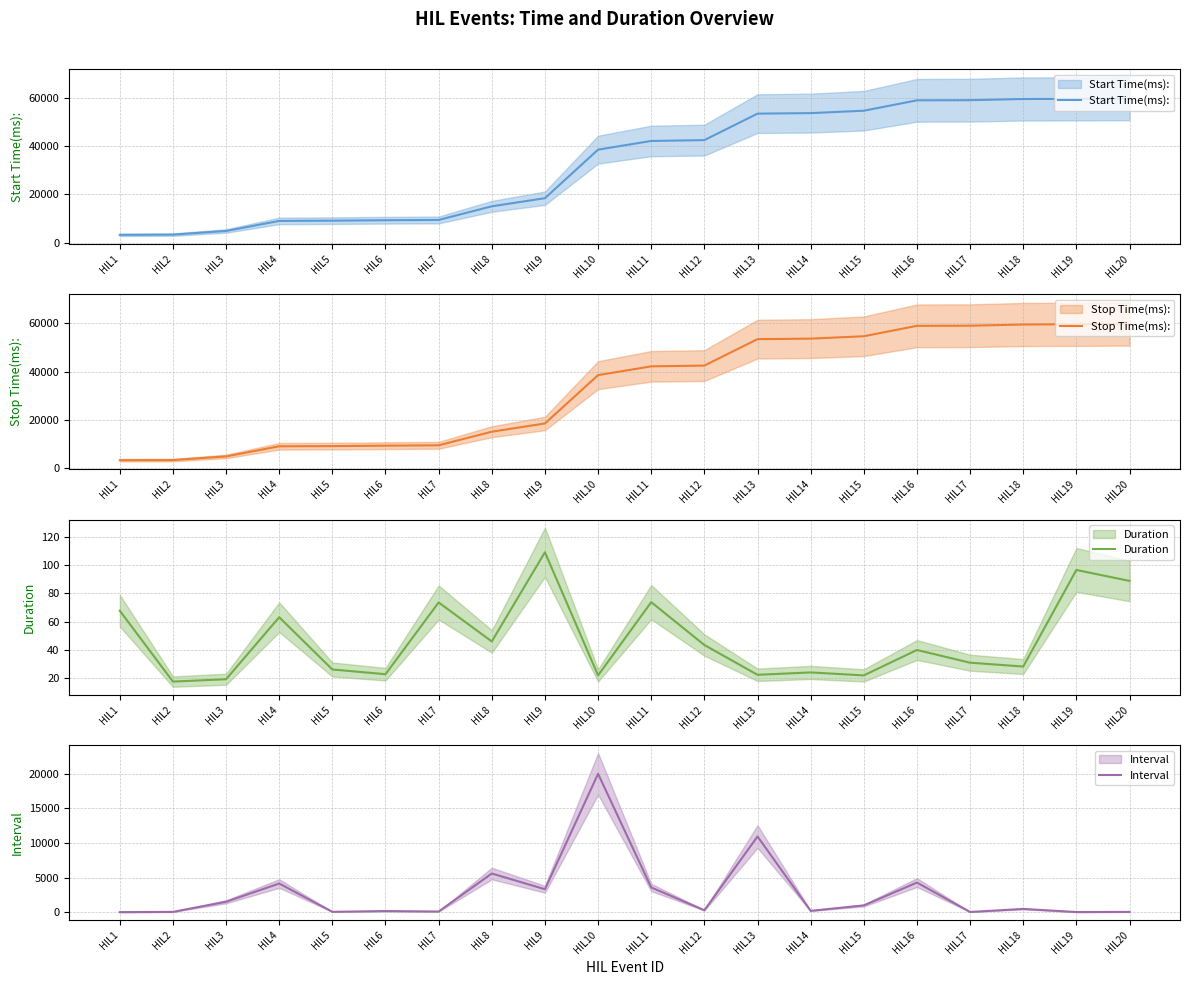

At which category is the sum across all series the highest?

HIL16